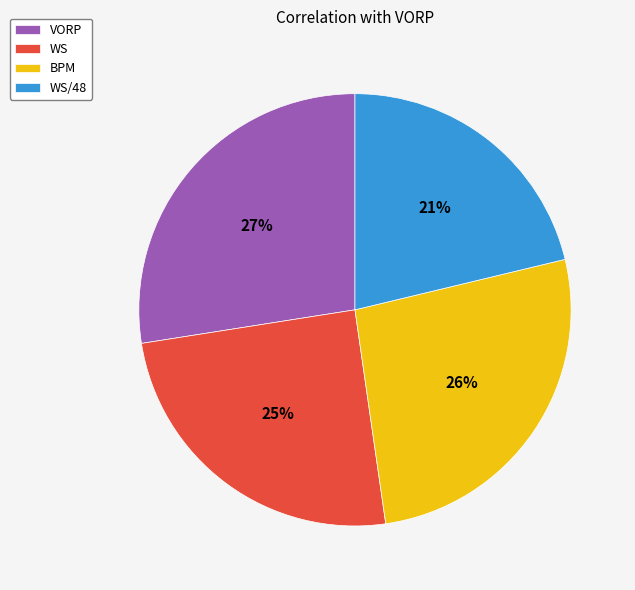

Which category has the smallest portion of the pie?

WS/48